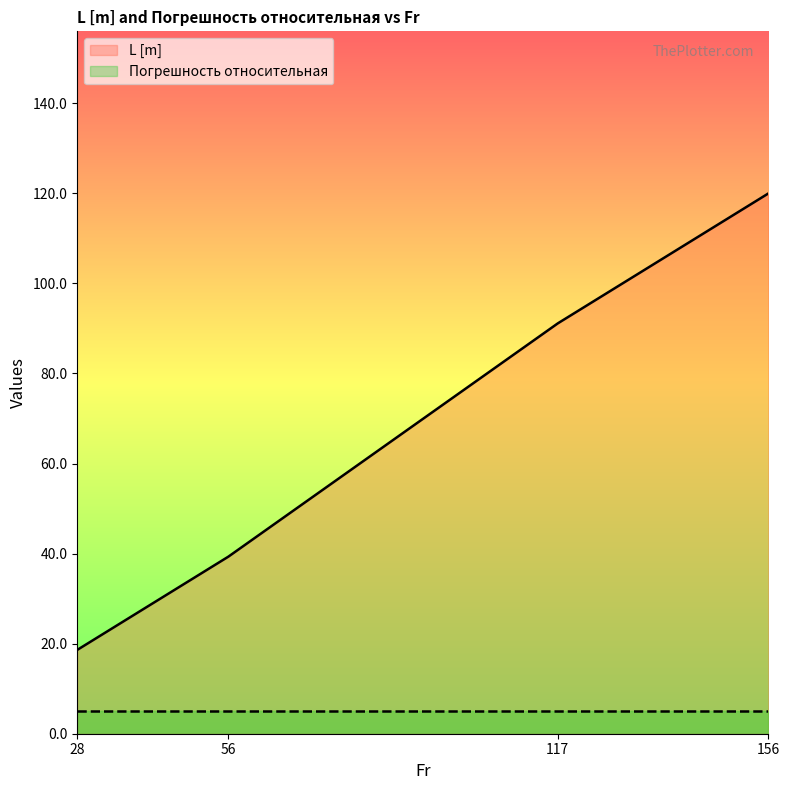

Rank the categories by value from lowest to highest.

28, 56, 117, 156